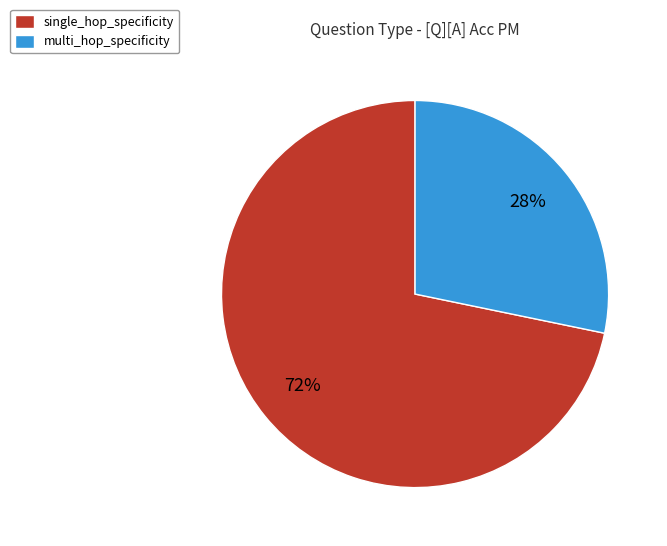

Is multi_hop_specificity the majority of the pie?

No